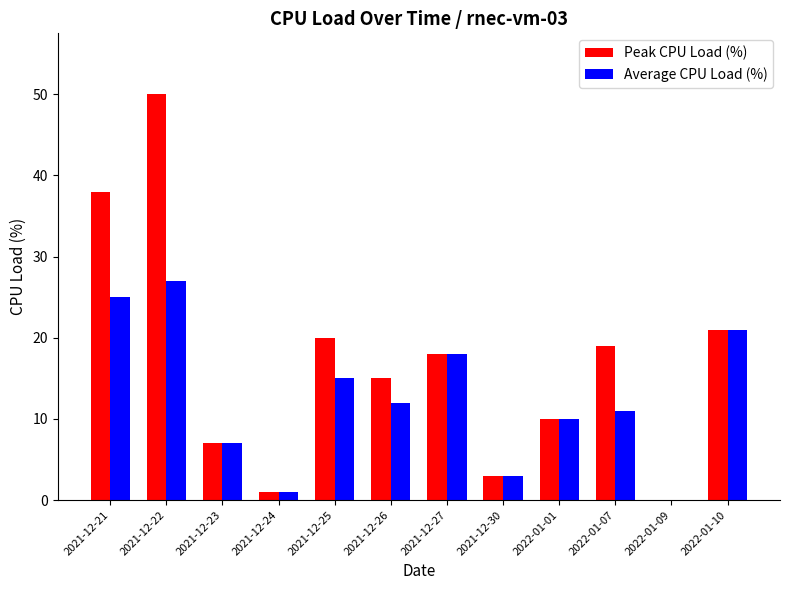

True or false: Peak CPU Load (%) has a value of 21 at 2022-01-09.

False